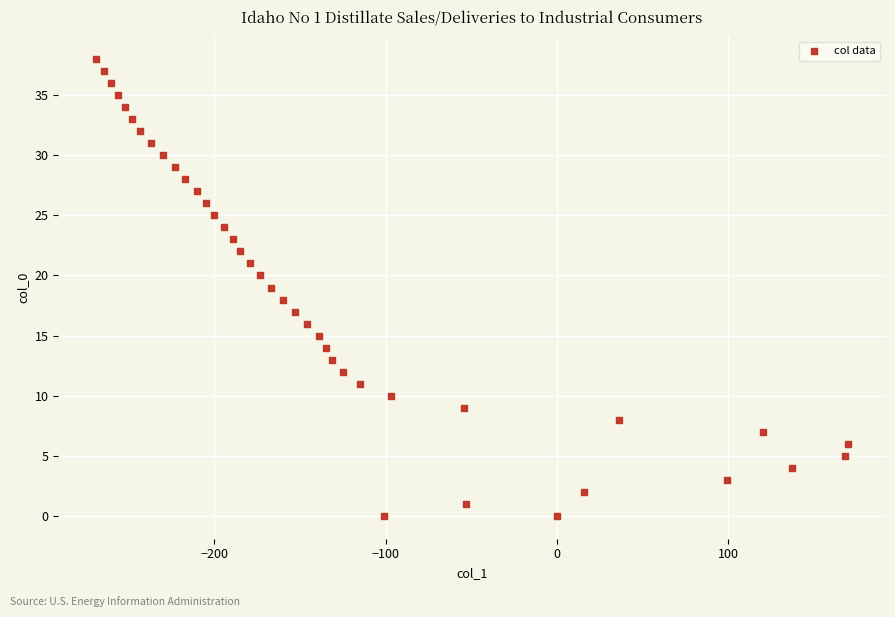

What is the range of Y values (max minus min)?

38